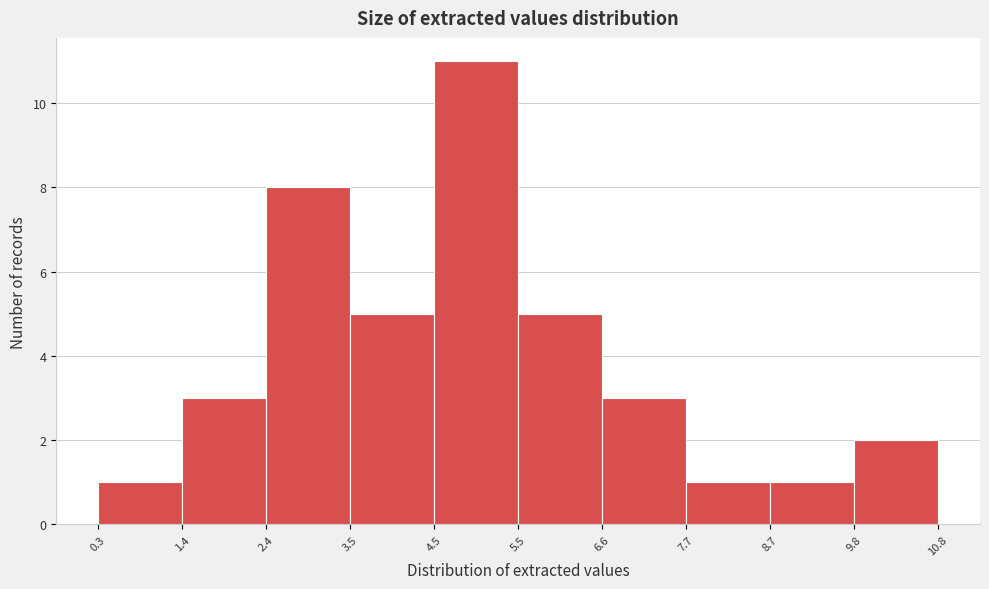

Reading left to right, transcribe this chart: for each bar, give the range it covers on the x-axis and its height. The values are not printed on the chart, so give them approximately, as read against the axis.

0.3 to 1.4: 1
1.4 to 2.4: 3
2.4 to 3.5: 8
3.5 to 4.5: 5
4.5 to 5.5: 11
5.5 to 6.6: 5
6.6 to 7.7: 3
7.7 to 8.7: 1
8.7 to 9.8: 1
9.8 to 10.8: 2